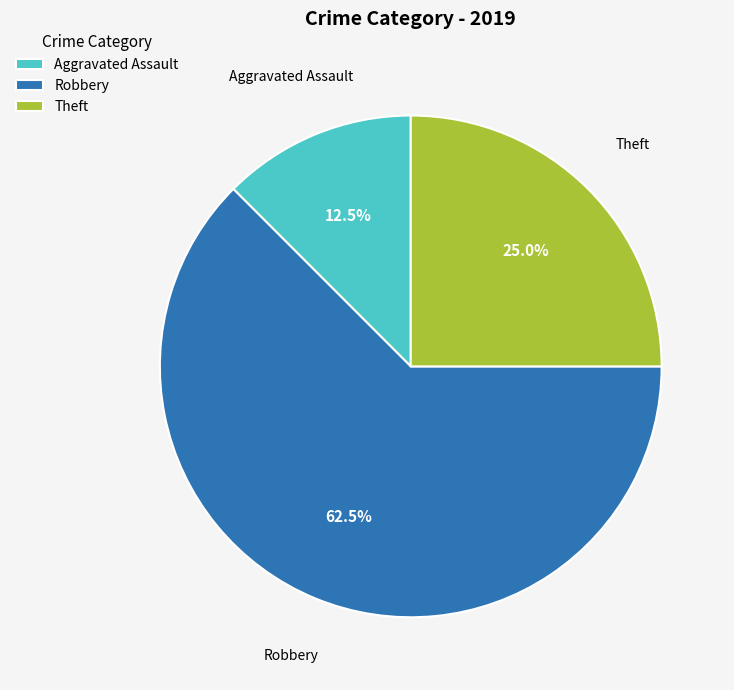

Is there any slice that represents more than half of the pie?

Yes